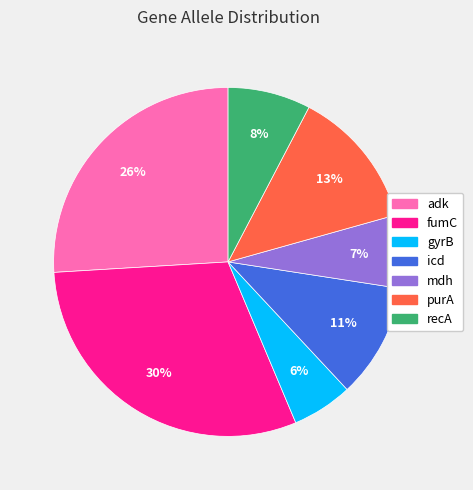

What is the smallest slice in the pie chart?

gyrB